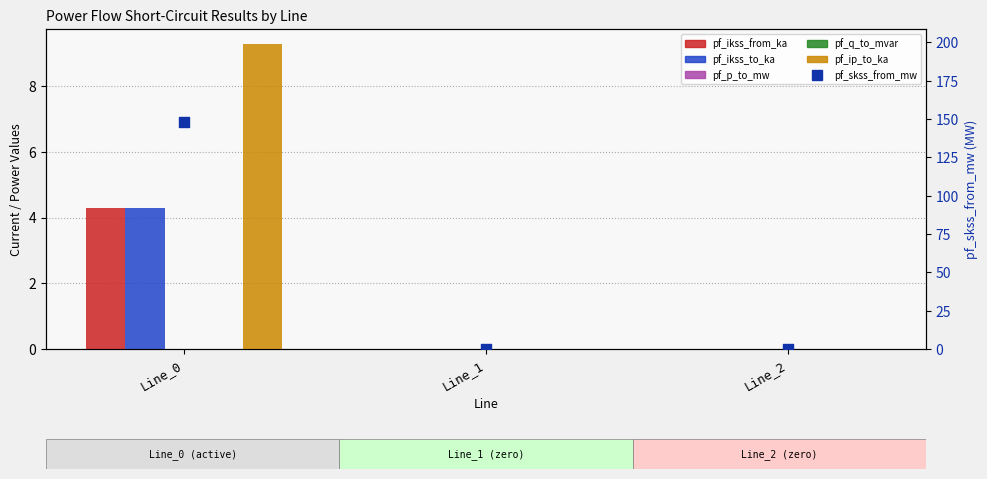

What are all the series names shown in the legend?

pf_ikss_from_ka, pf_ikss_to_ka, pf_p_to_mw, pf_q_to_mvar, pf_ip_to_ka, pf_skss_from_mw